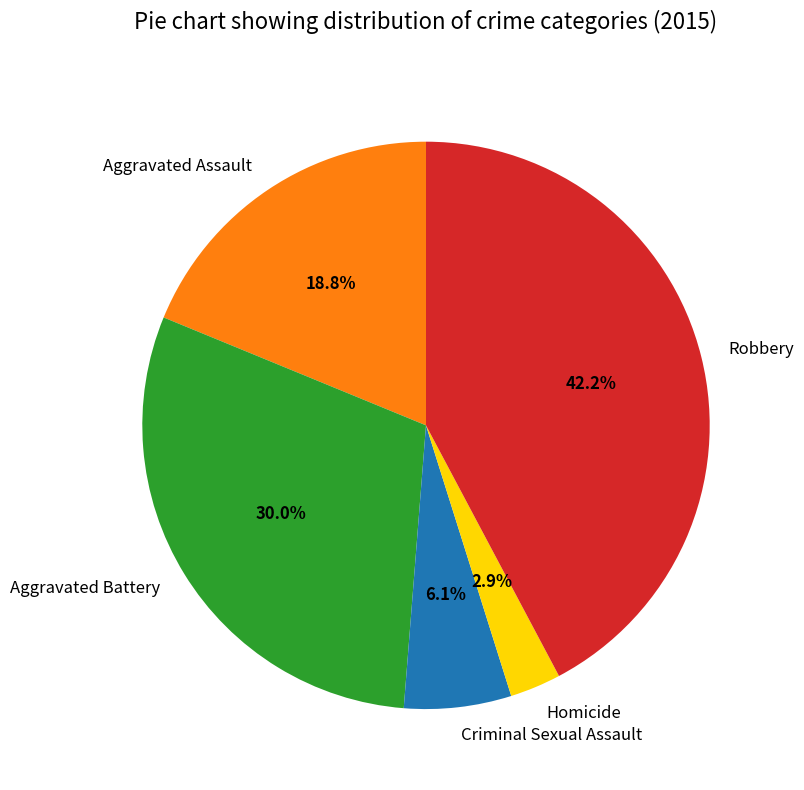

The Aggravated Assault slice represents 29% of the pie. True or false?

False